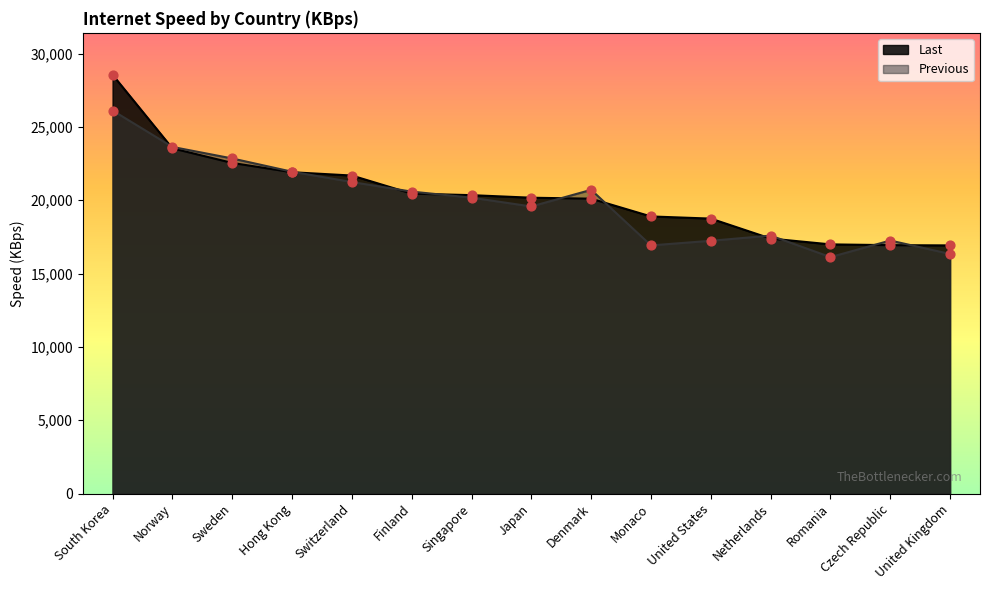

Which series has the largest total across all categories?

Last